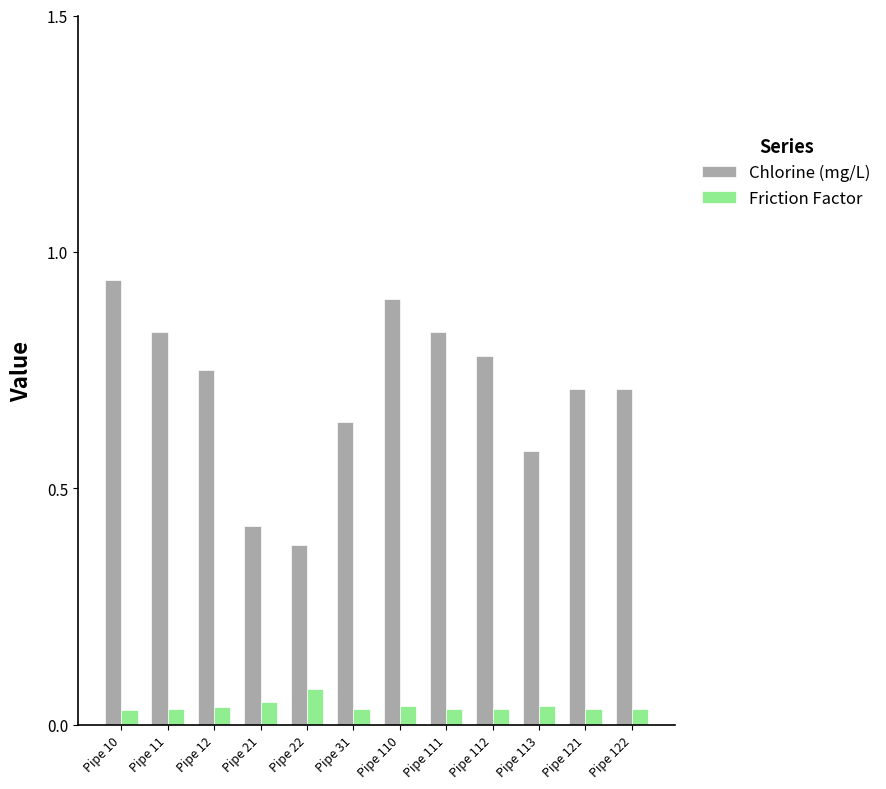

Which series has the widest spread of values?

Chlorine (mg/L)